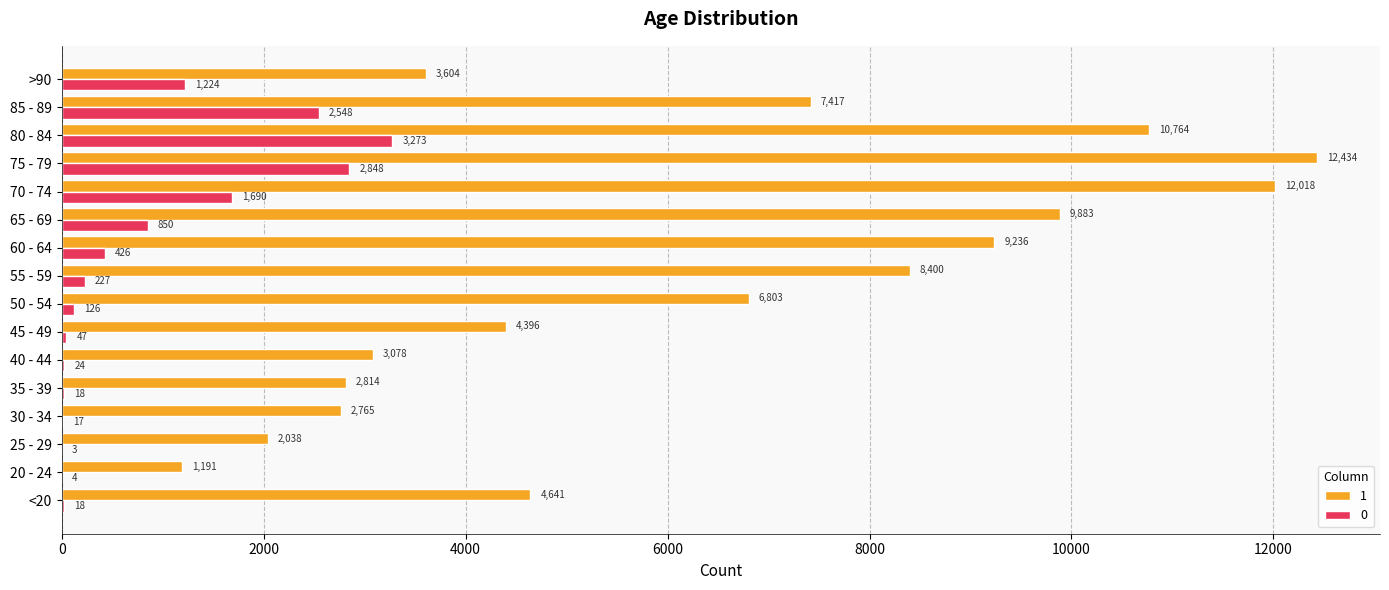

What is the approximate value of 1 at 75 - 79?

12434